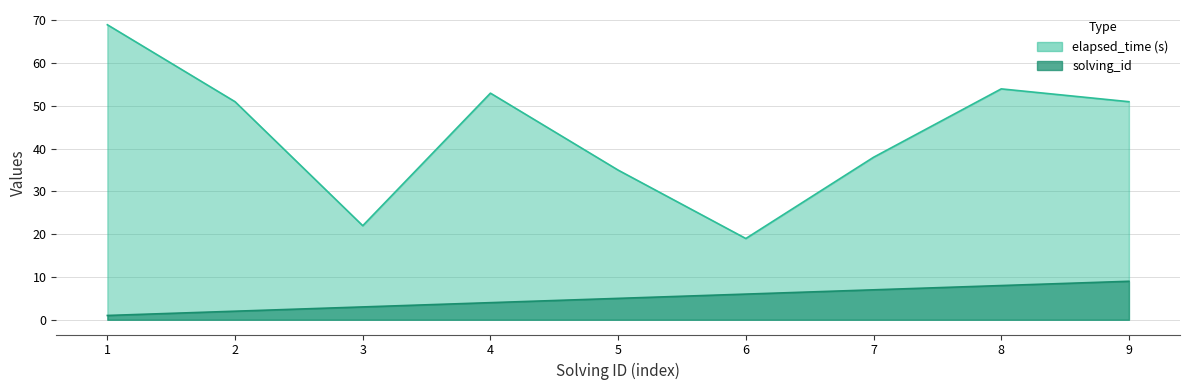

Rank the categories by elapsed_time value from highest to lowest.

1, 8, 4, 2, 9, 7, 5, 3, 6